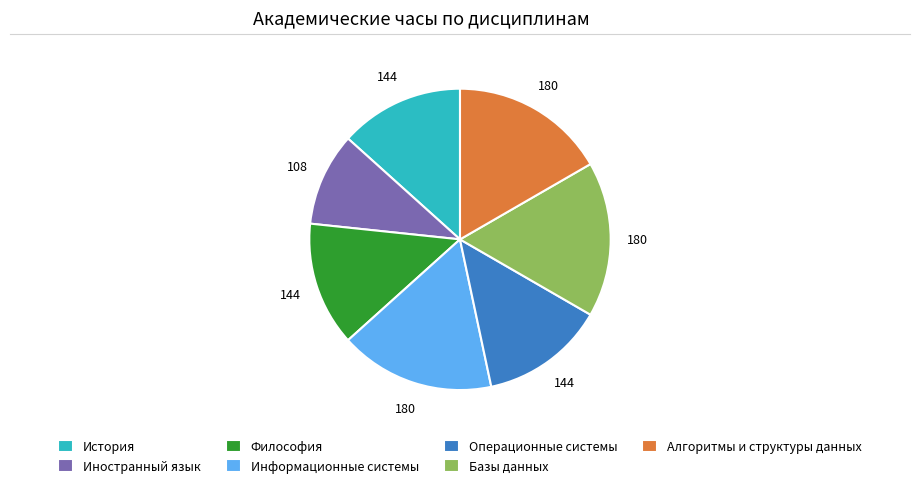

Which category has the smallest portion of the pie?

Иностранный язык